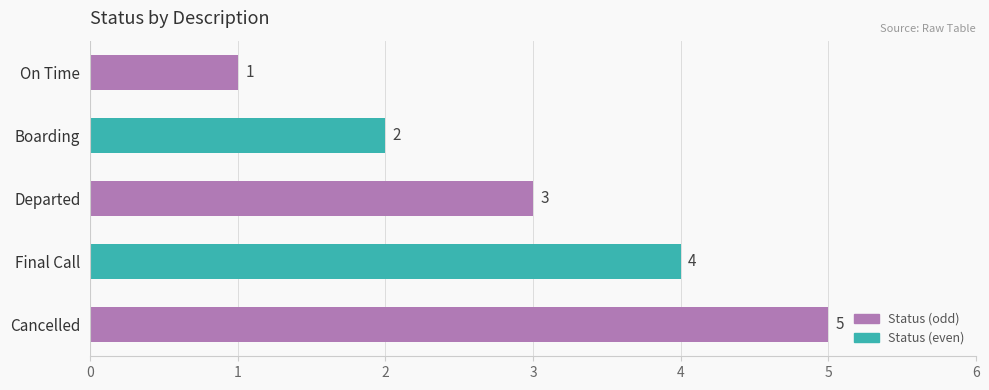

Are the bars grouped side by side (vs. stacked)?

No